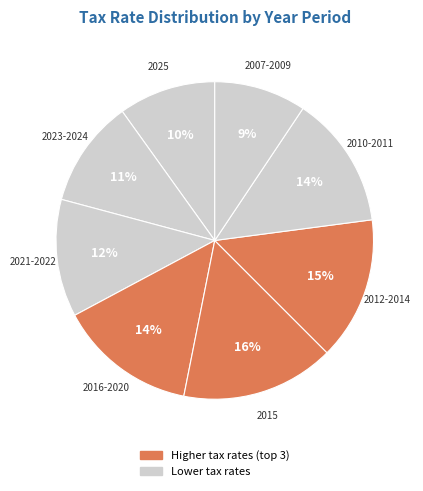

Which has a higher value, 2007-2009 or 2010-2011?

2010-2011